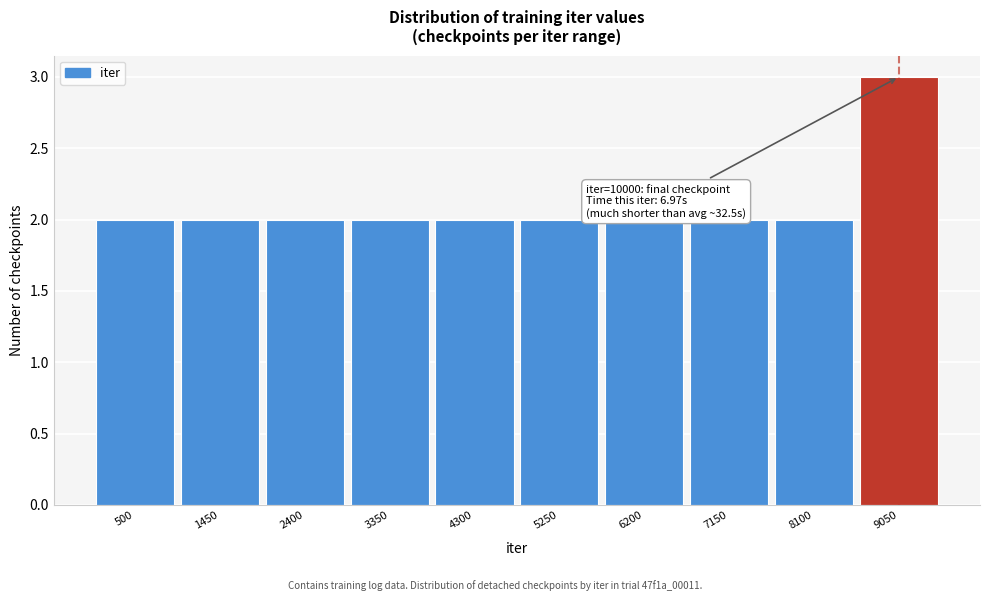

Reading left to right, list all the values displayed in this chart.

2	2	2	2	2	2	2	2	2	3